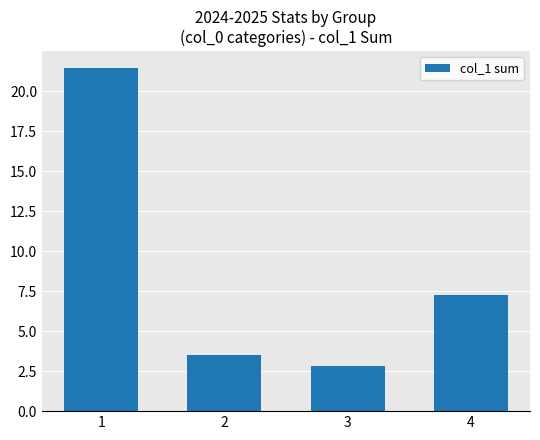

Is it true that the value at 1 is 21.4?

True